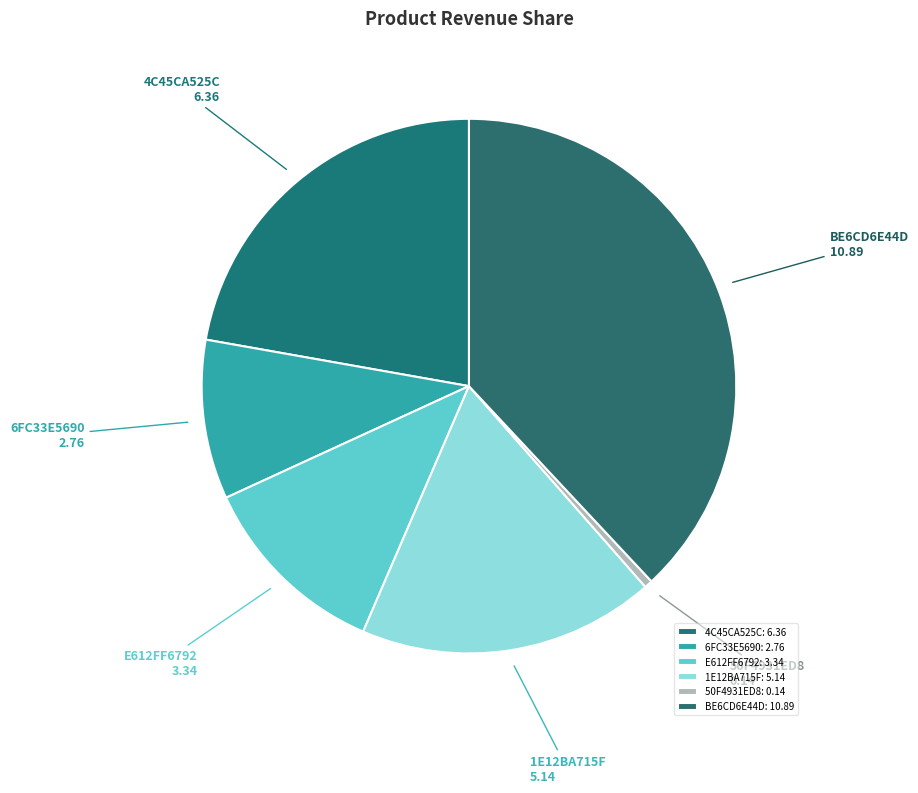

What is the smallest slice in the pie chart?

50F4931ED8